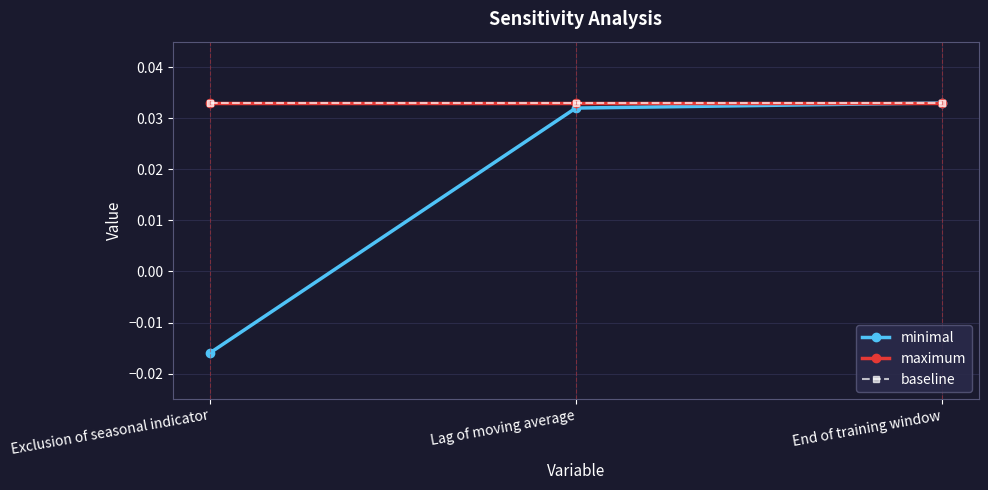

Does the chart display data point markers on the line(s)?

Yes